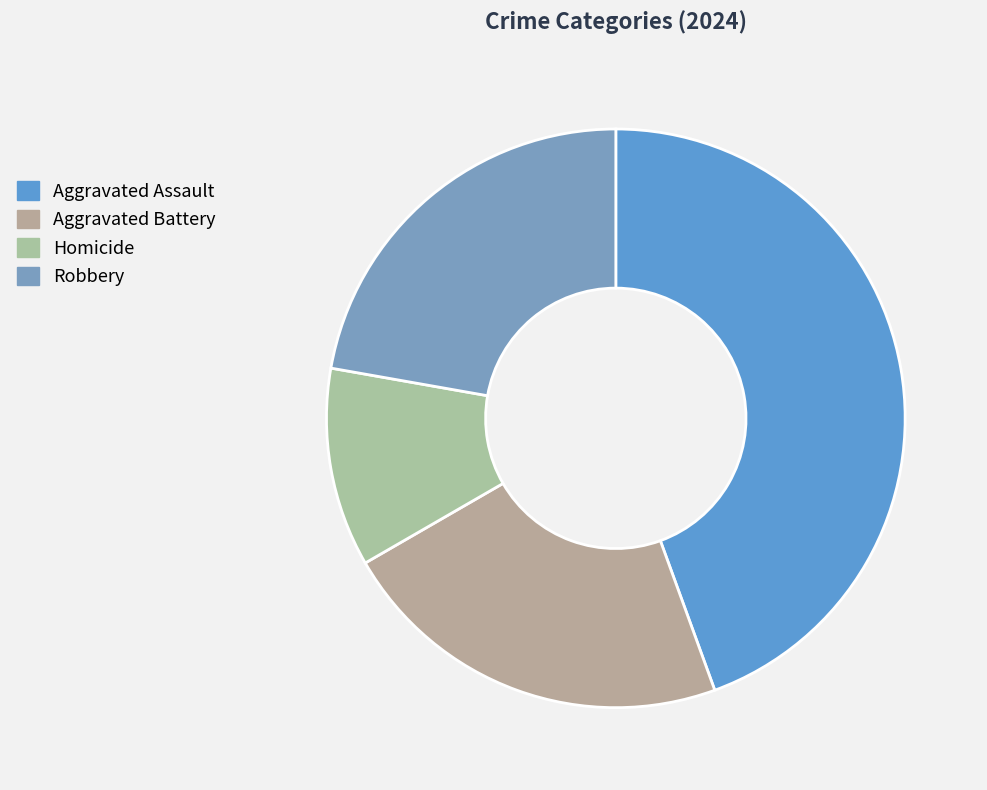

Is there a majority slice in this chart?

No